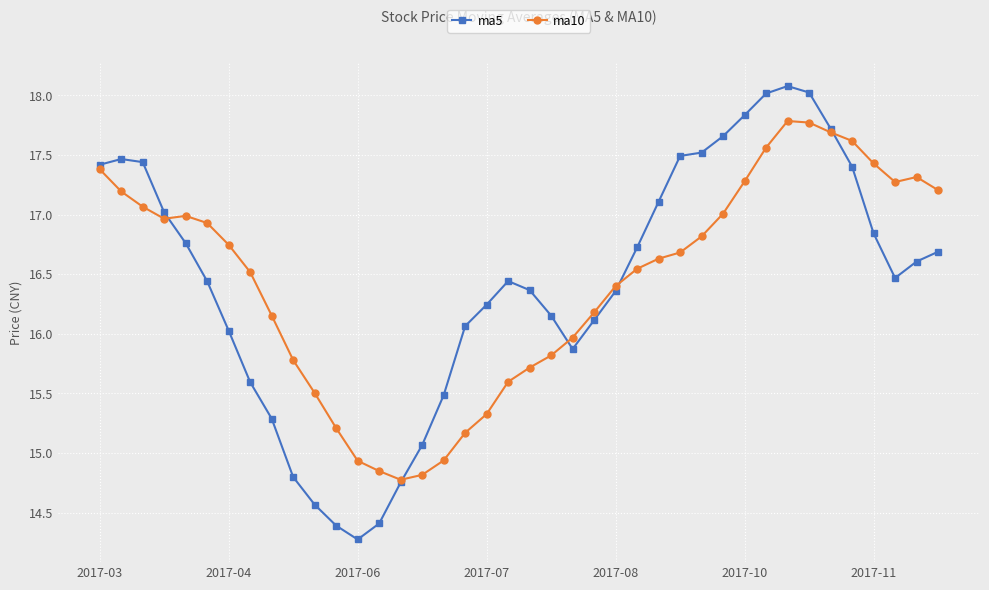

What is the minimum value for ma5?

14.3